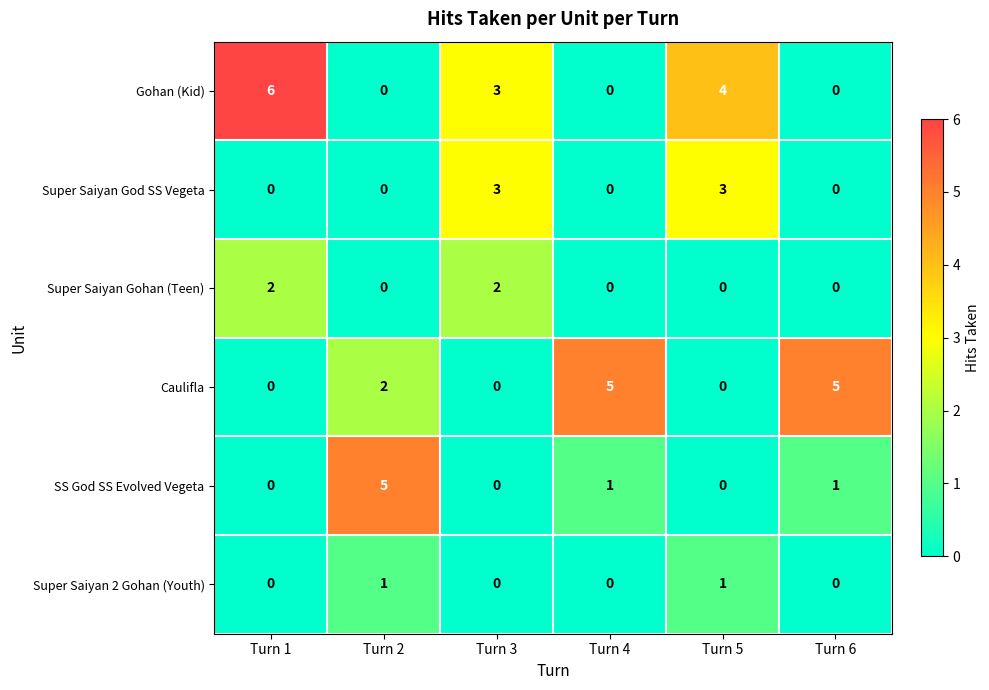

Which series has the largest total across all categories?

Gohan (Kid)